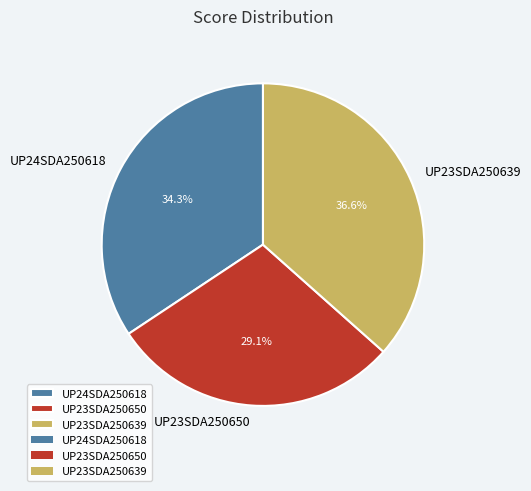

What percentage is NOT represented by UP23SDA250650?

70.9%